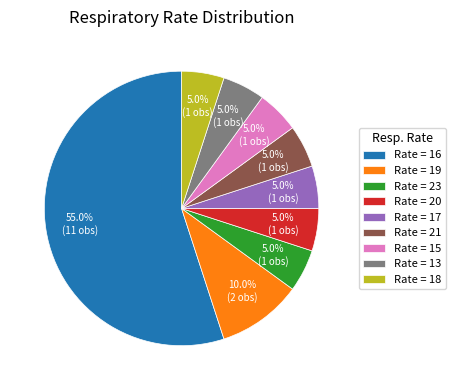

Does any single category account for the majority?

Yes